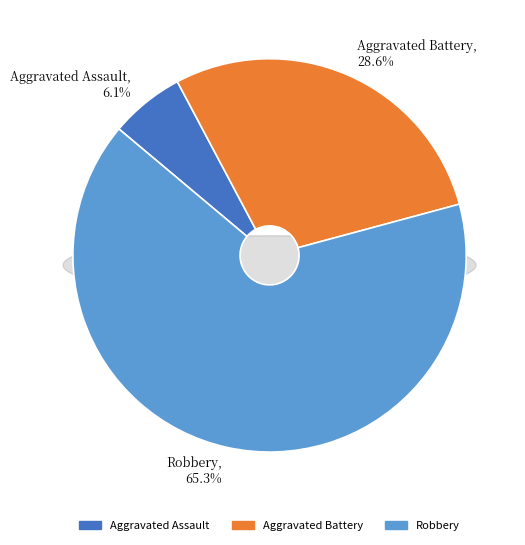

Is there any slice that represents more than half of the pie?

Yes